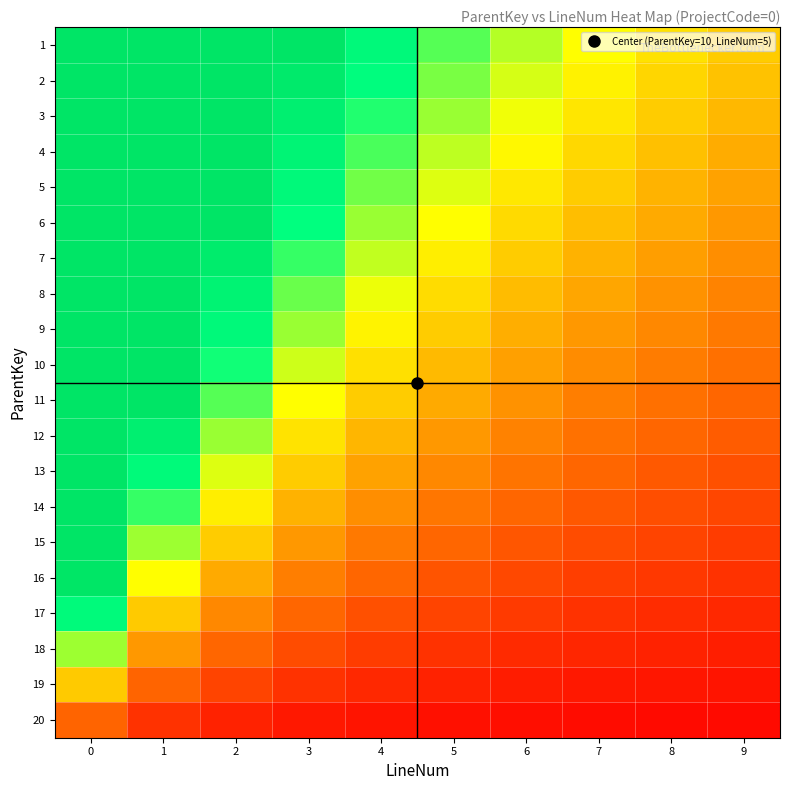

What is the difference between the highest and lowest values at 2?

3.2